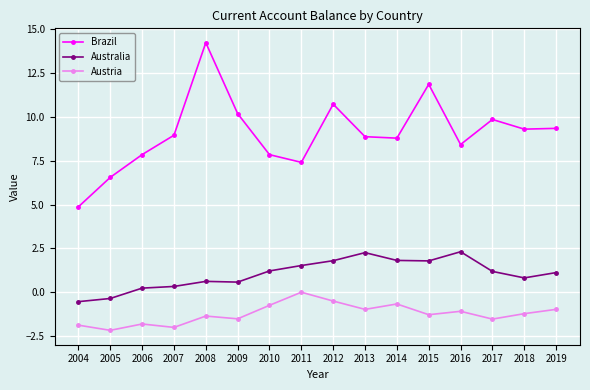

At how many categories does at least one series exceed 4?

16